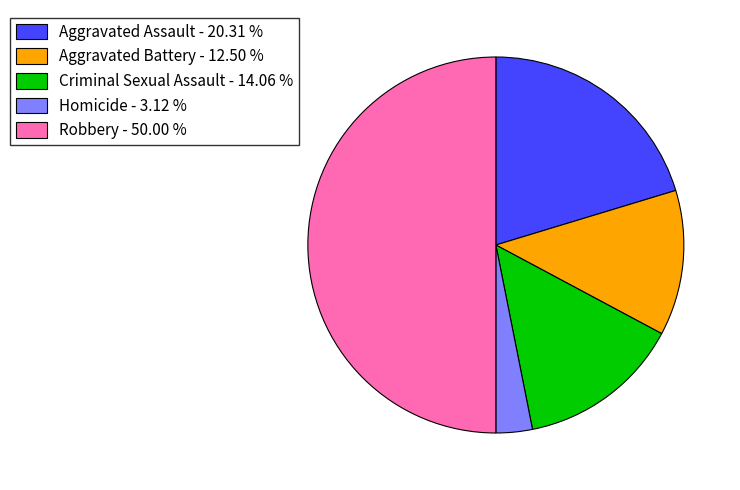

Is Aggravated Battery - 12.50 % the majority of the pie?

No